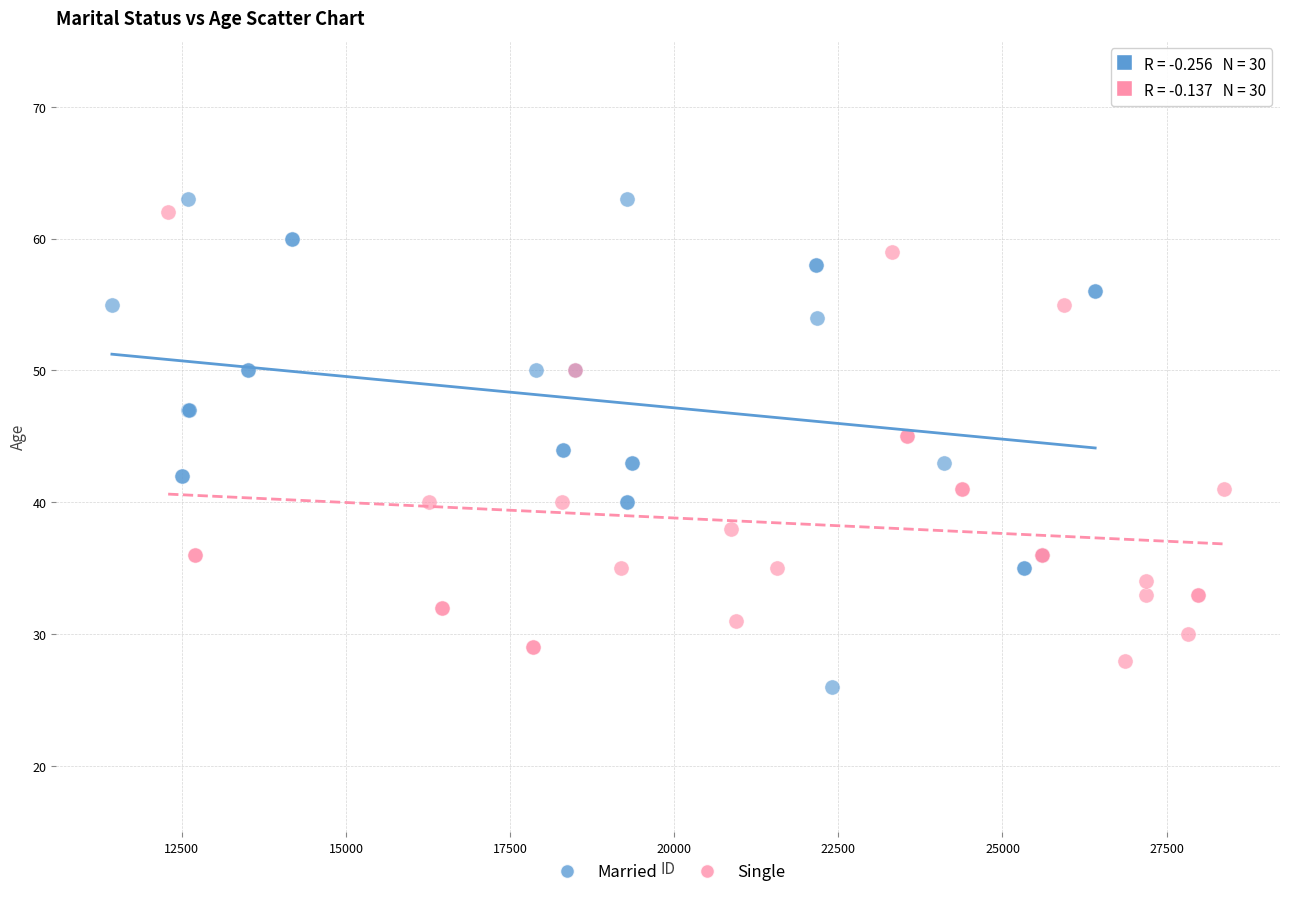

Which series has the widest spread of Y values?

Married